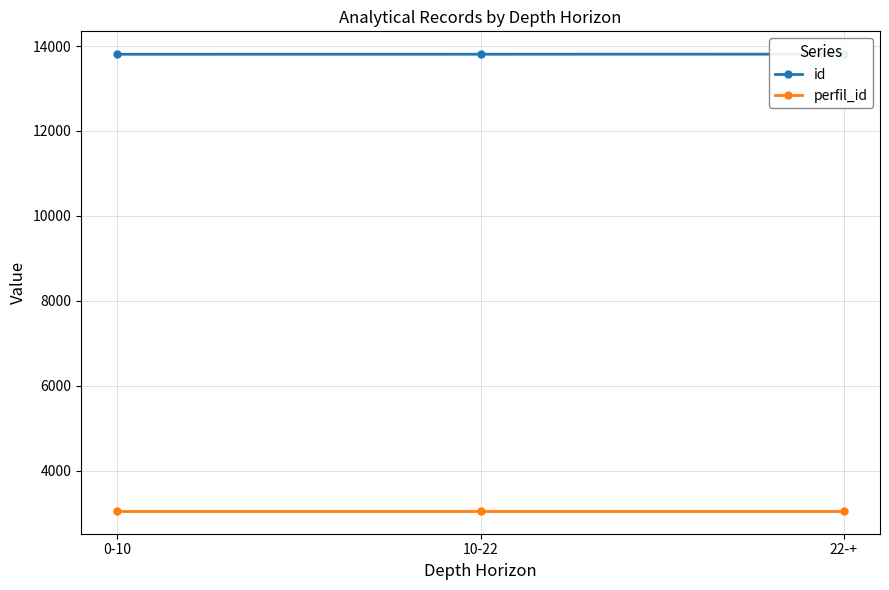

The value of id at 0-10 is 6758. True or false?

False